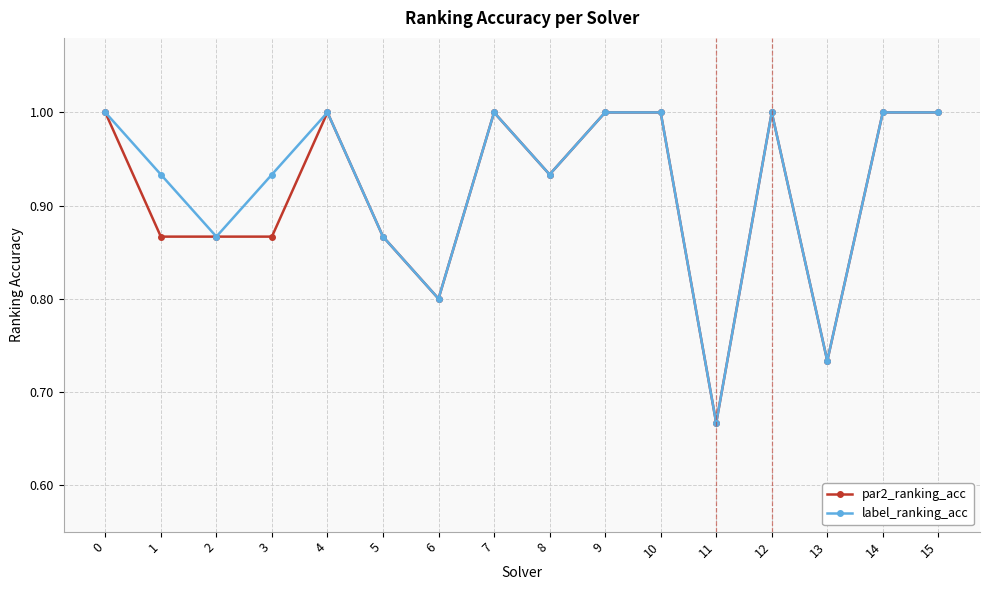

Is this an area chart (filled region under the line)?

No